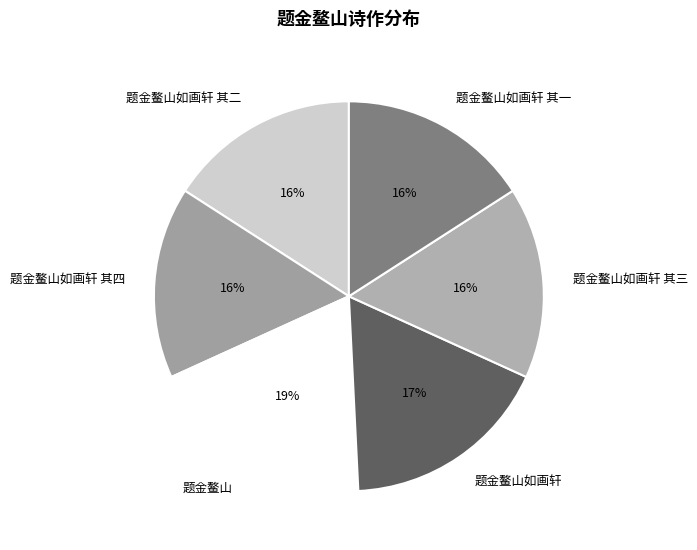

The 题金鳌山如画轩 slice represents 17% of the pie. True or false?

True